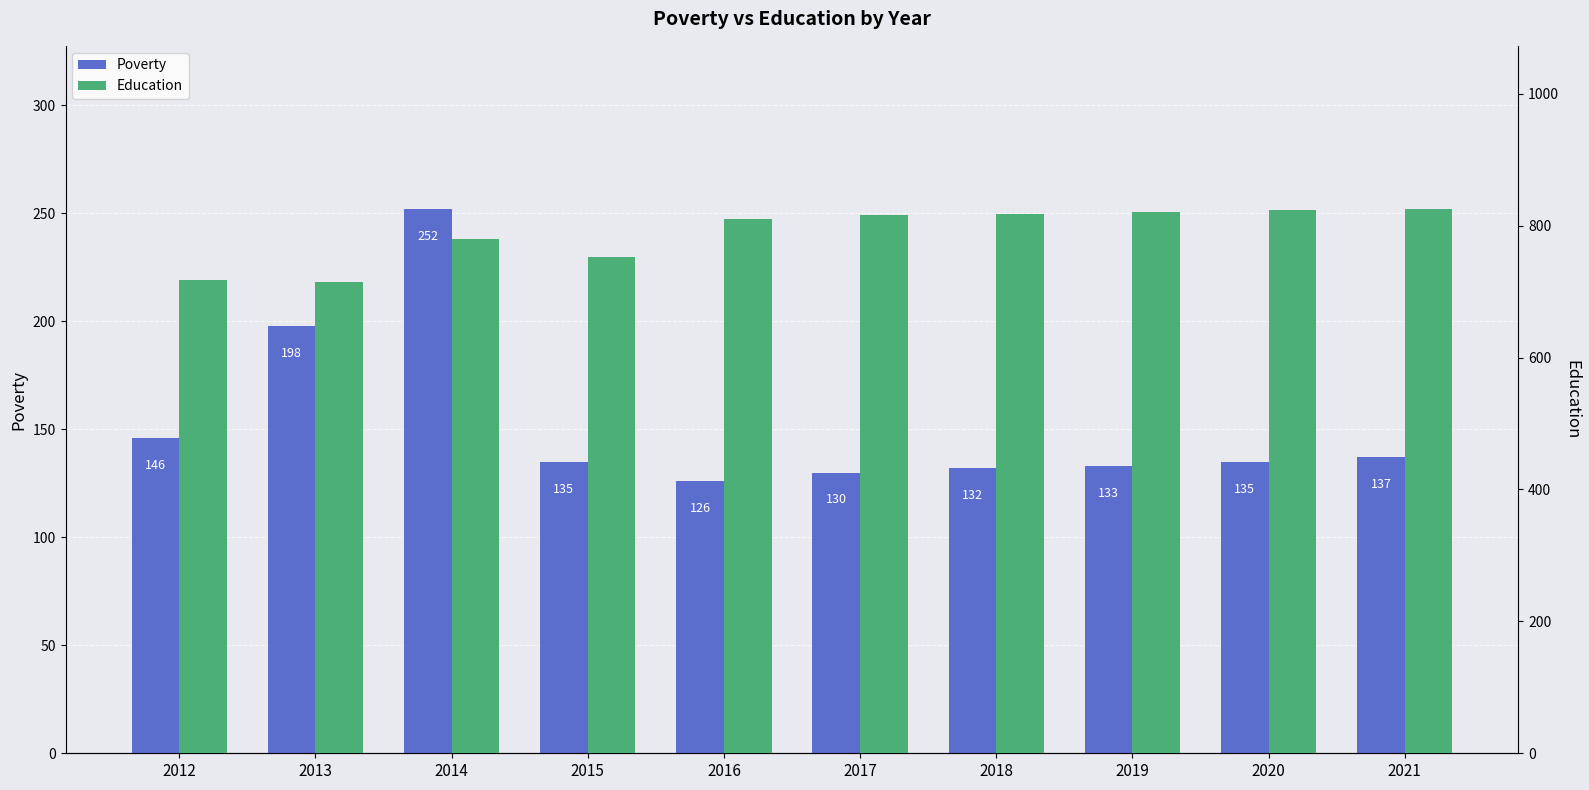

What is the difference between the highest and lowest values at 2012?

571